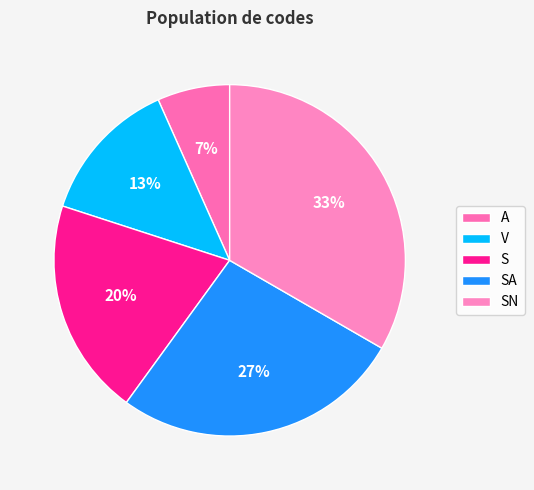

True or false: SA accounts for 41% of the total.

False